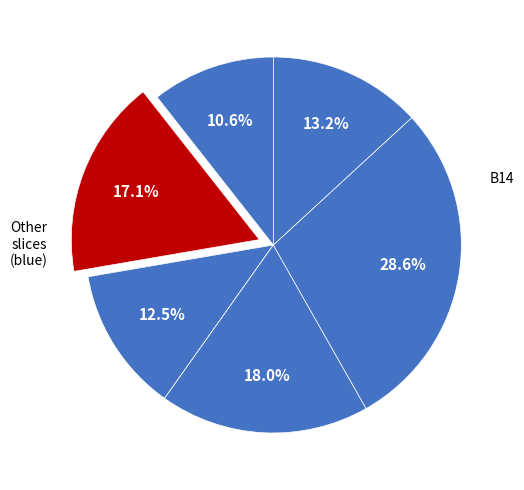

Count the number of slices in the pie.

7